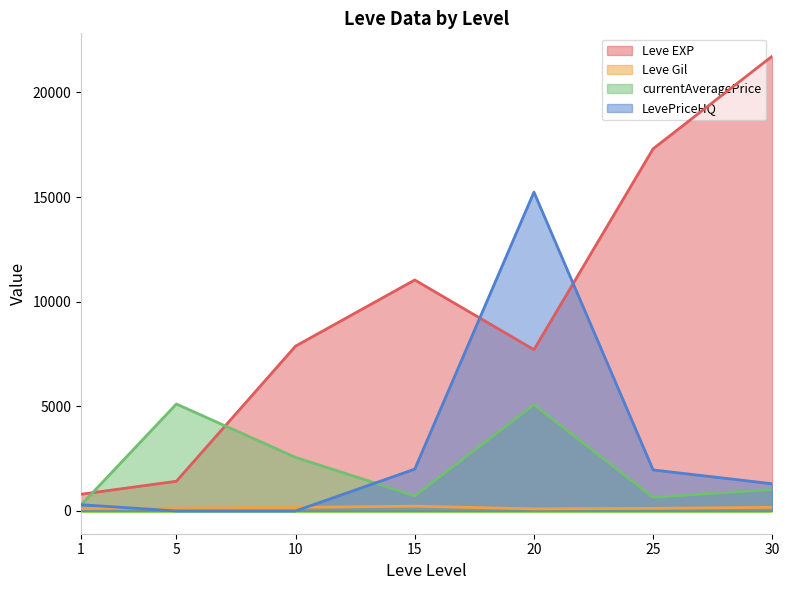

In LevePriceHQ, how many points are higher than both neighbors (excluding endpoints)?

1